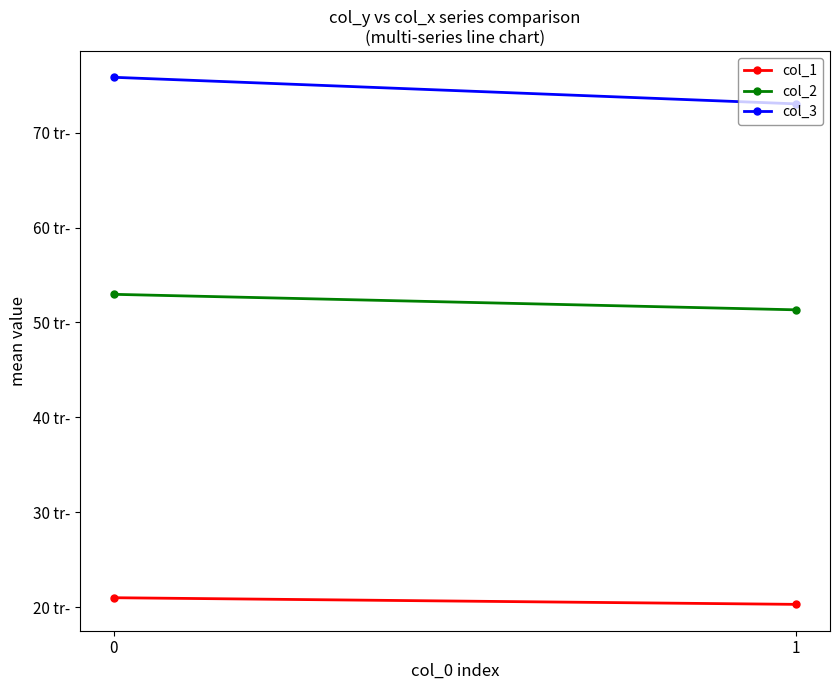

Reading left to right, list all the values displayed in this chart.

col_1: 0=21.0	1=20.3
col_2: 0=53.0	1=51.3
col_3: 0=75.8	1=73.0